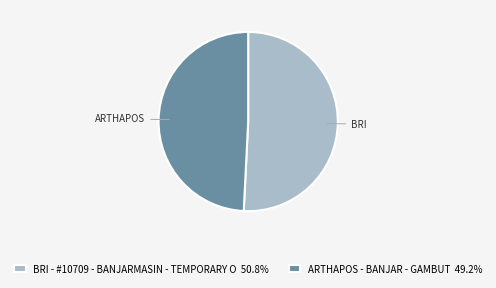

How many slices are in this pie chart?

2